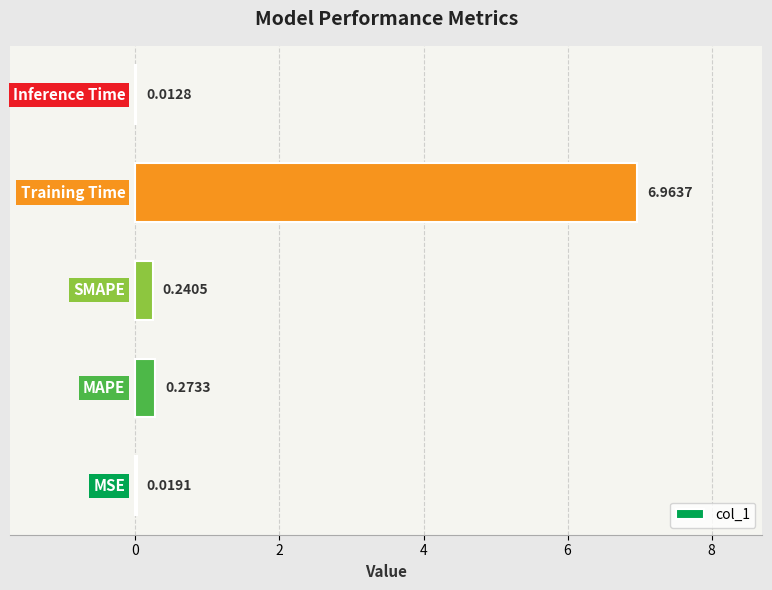

What is the sum of all values?

7.5